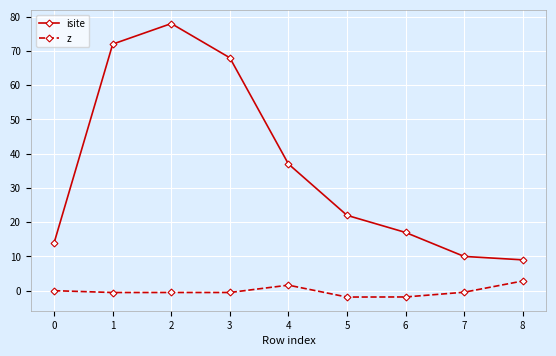

What is the difference between the highest and lowest values at 2?

78.5